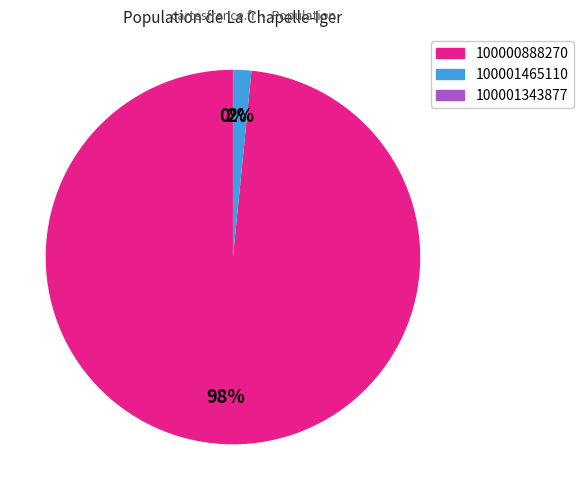

Does any single category account for the majority?

Yes